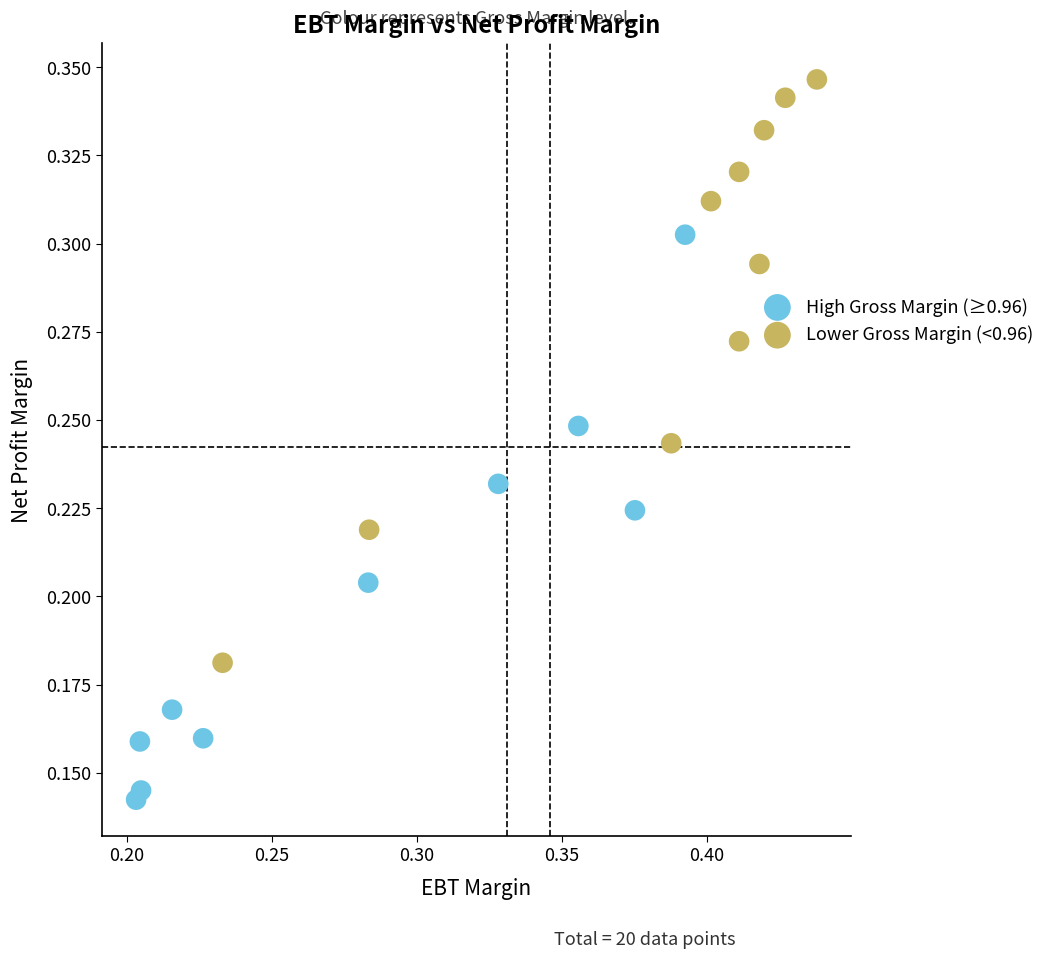

Which series reaches the minimum Y coordinate?

High Gross Margin (≥0.96)